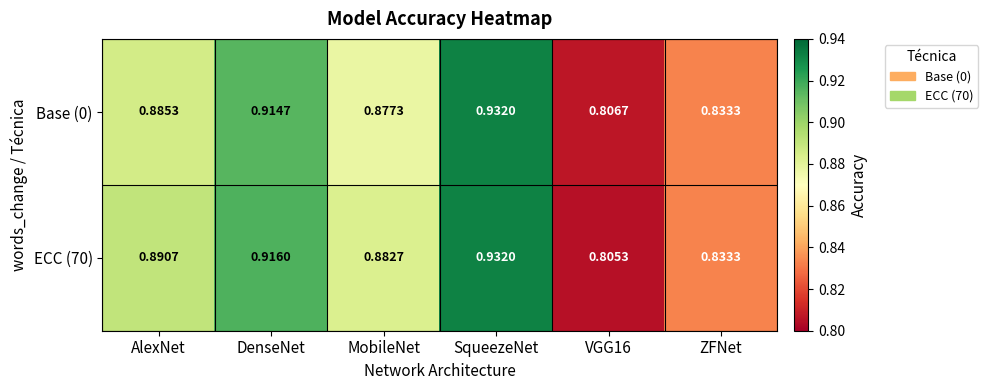

At which category does the chart reach its peak across all series?

SqueezeNet